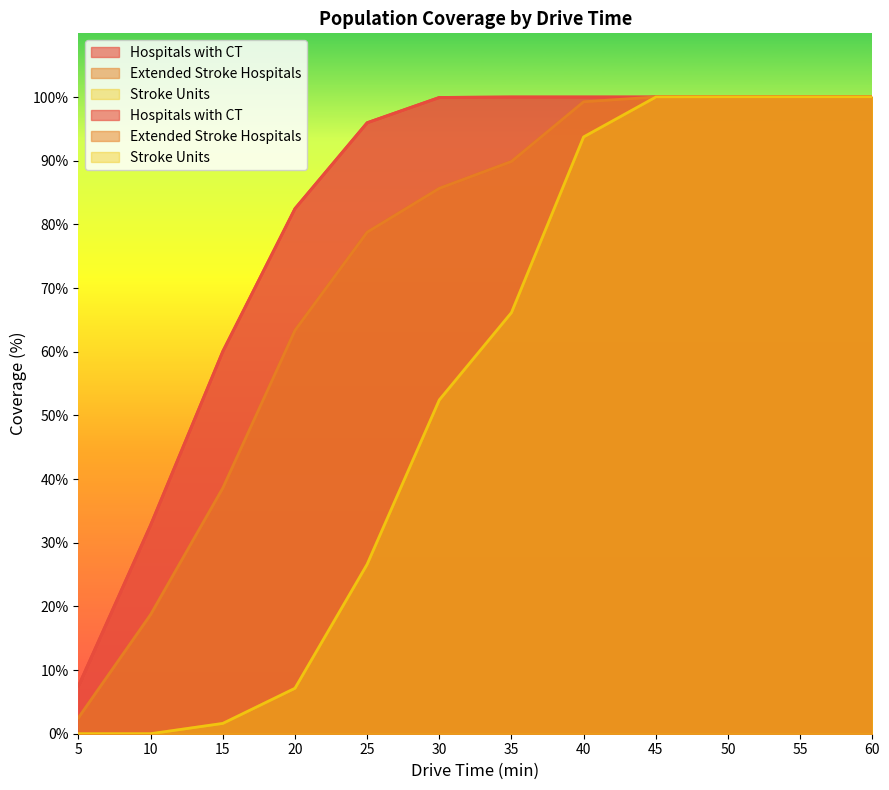

What is the difference between the second highest and second lowest values in the Hospitals with CT series?

67.2